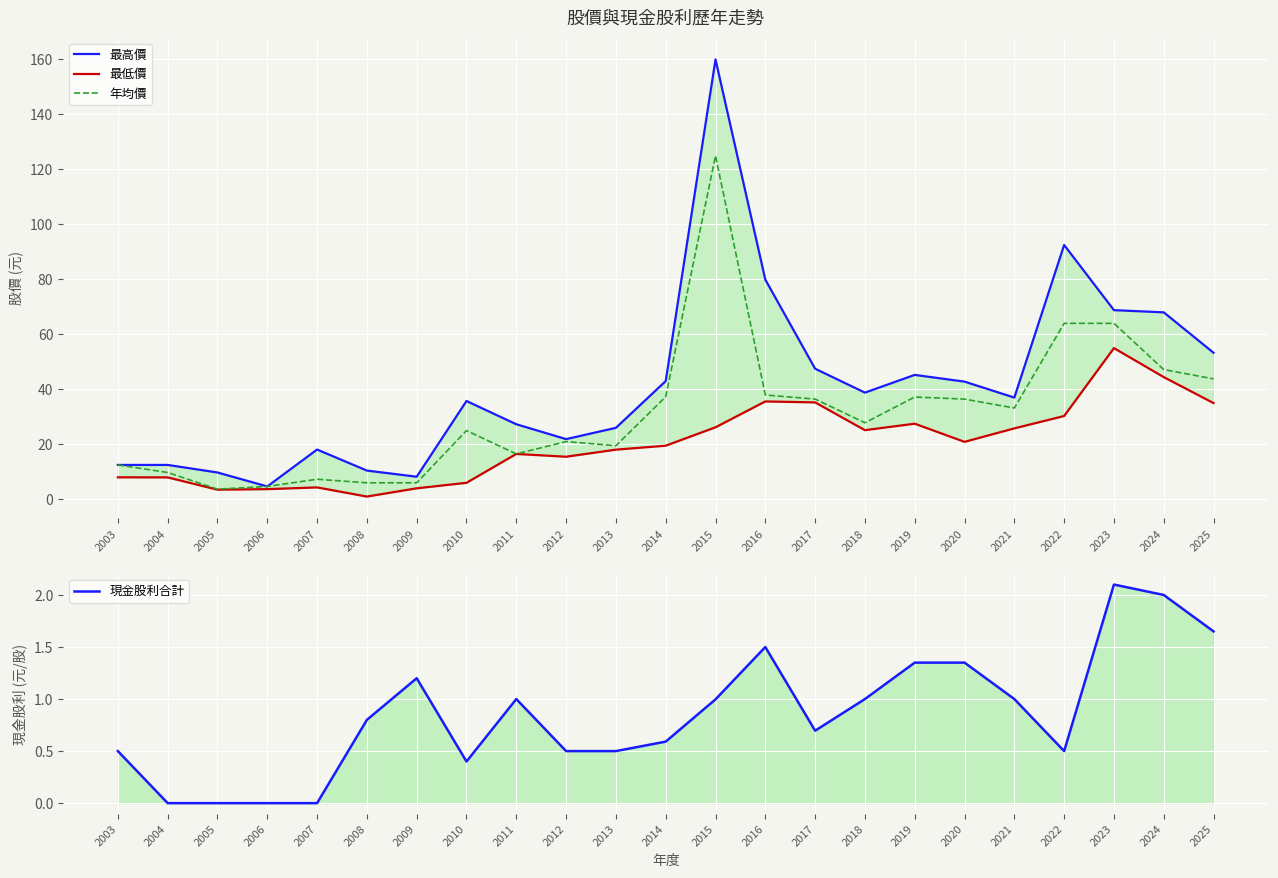

Reading left to right, list all the values displayed in this chart.

最高價: 12.5	12.5	9.8	4.7	18.1	10.4	8.2	35.8	27.3	21.9	26.0	43.0	160.0	79.9	47.5	38.8	45.2	42.8	37.0	92.5	68.8	68.0	53.3
最低價: 8.0	8.0	3.5	3.7	4.3	1.0	4.0	6.0	16.5	15.5	18.1	19.5	26.2	35.6	35.2	25.1	27.5	20.9	25.8	30.3	55.0	44.5	35.0
年均價: 12.5	9.8	3.7	4.7	7.3	6.0	6.0	25.0	16.5	21.0	19.5	37.3	125.0	38.0	36.5	27.9	37.2	36.5	33.2	64.0	64.0	47.2	43.8
現金股利合計: 0.5	0.0	0.0	0.0	0.0	0.8	1.2	0.4	1.0	0.5	0.5	0.6	1.0	1.5	0.7	1.0	1.4	1.4	1.0	0.5	2.1	2.0	1.6